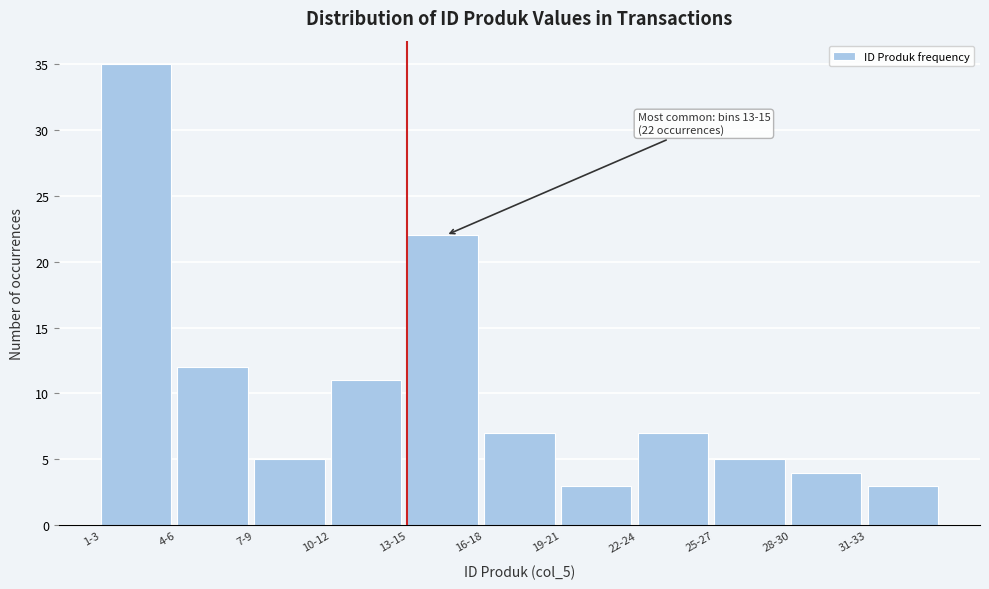

Reading right to left, list all the values displayed in this chart.

31-33=3	28-30=4	25-27=5	22-24=7	19-21=3	16-18=7	13-15=22	10-12=11	7-9=5	4-6=12	1-3=35